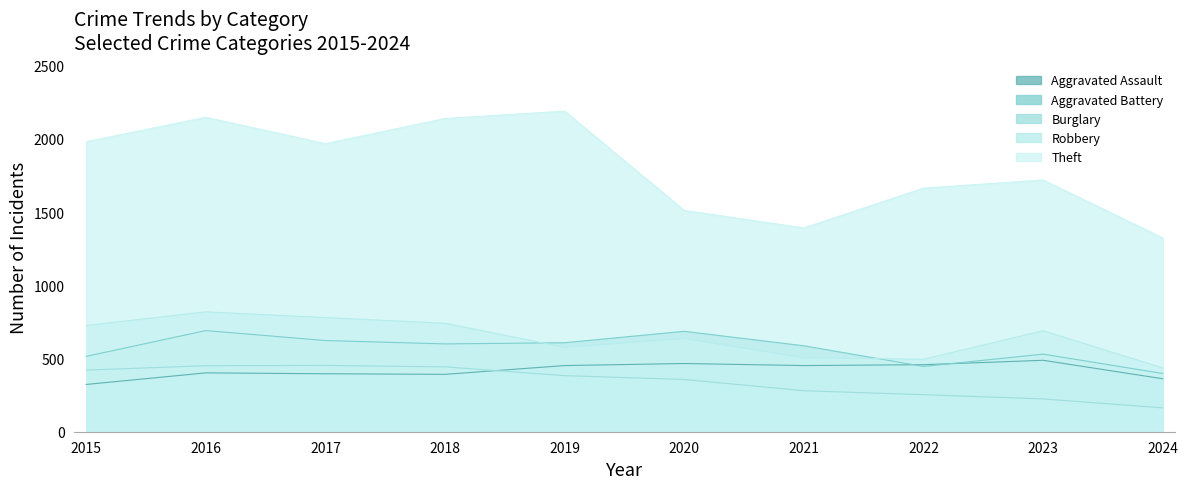

At which category is the sum across all series the highest?

2016